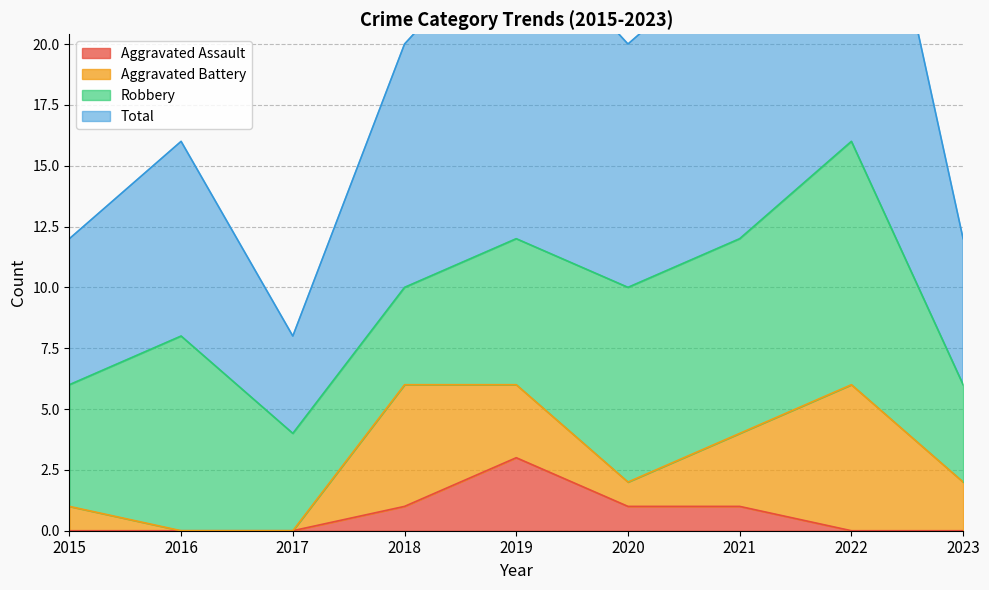

Where is the first local minimum for Total?

2017